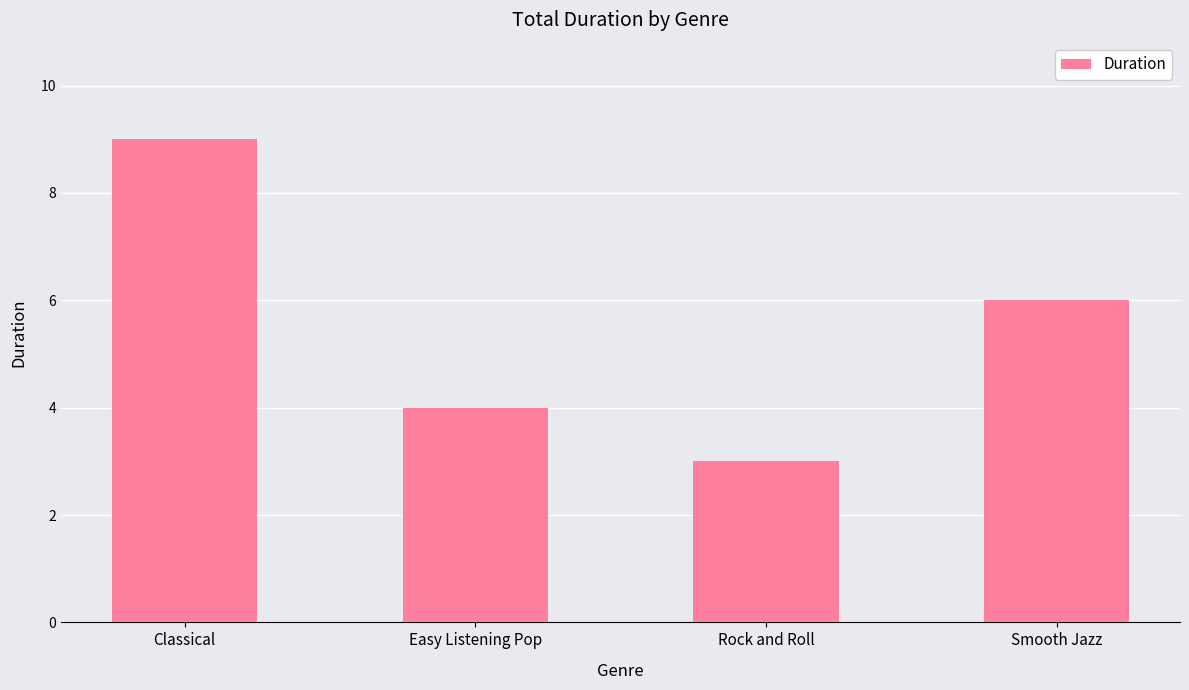

What is the difference between the maximum and second lowest values?

5